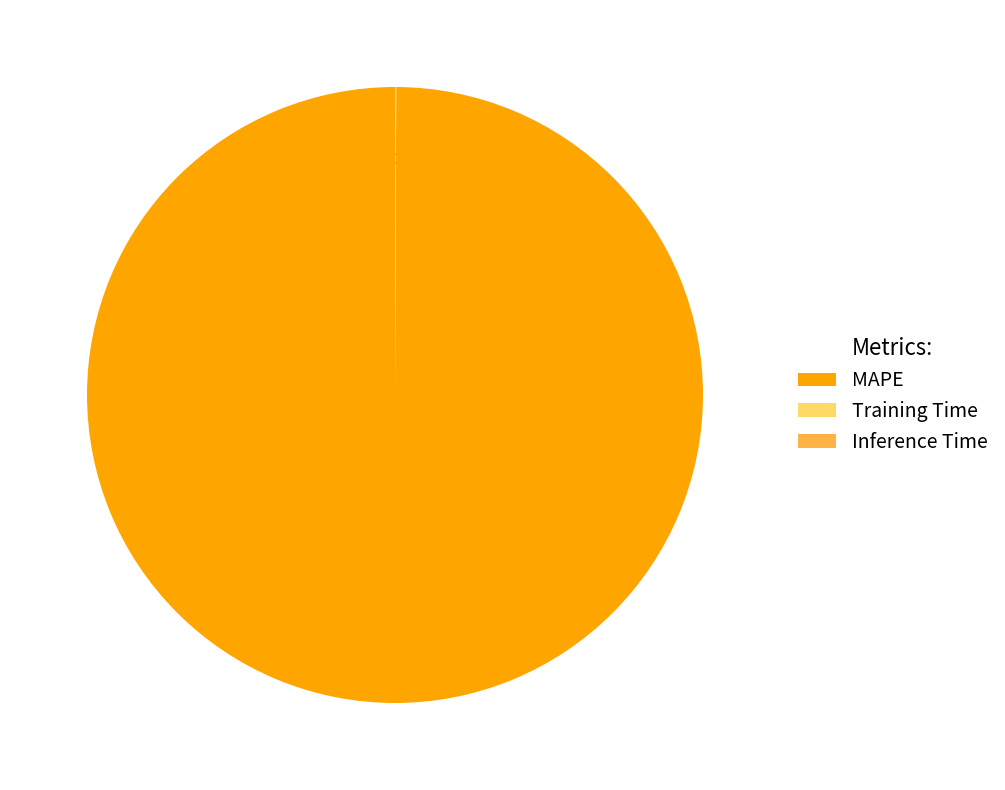

True or false: MAPE accounts for 100% of the total.

True